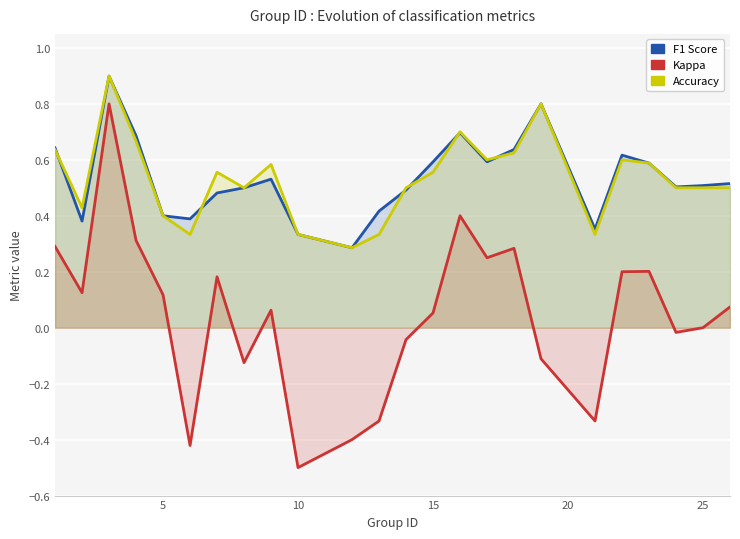

Count the number of data series in this chart.

3